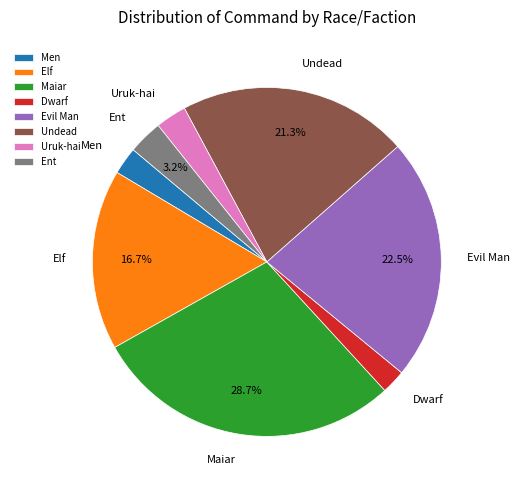

Which has a higher value, Uruk-hai or Elf?

Elf